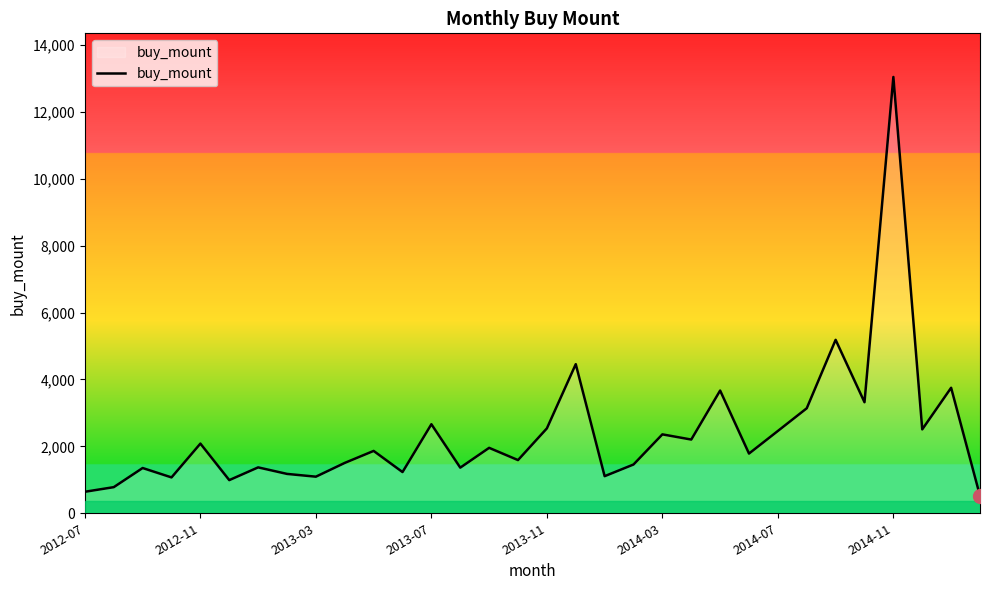

What is the maximum value shown in the chart?

13044